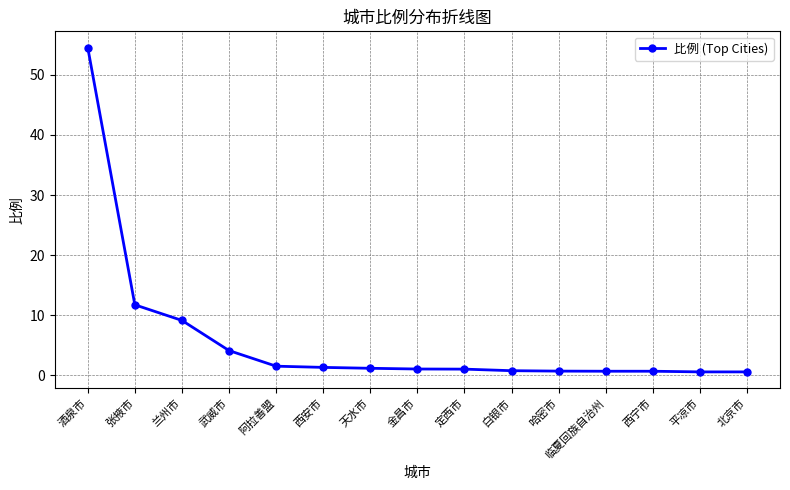

Where is the data nearest to the value 27?

张掖市